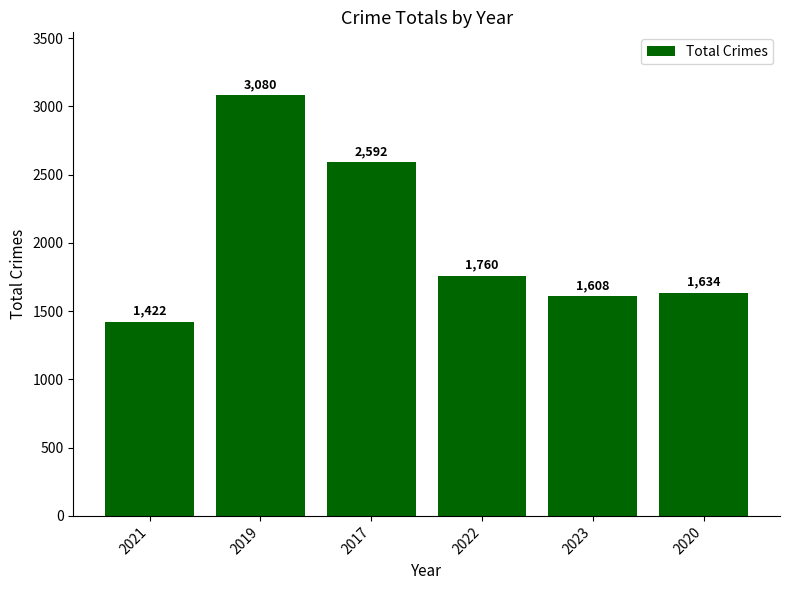

Does the chart contain any negative values?

No